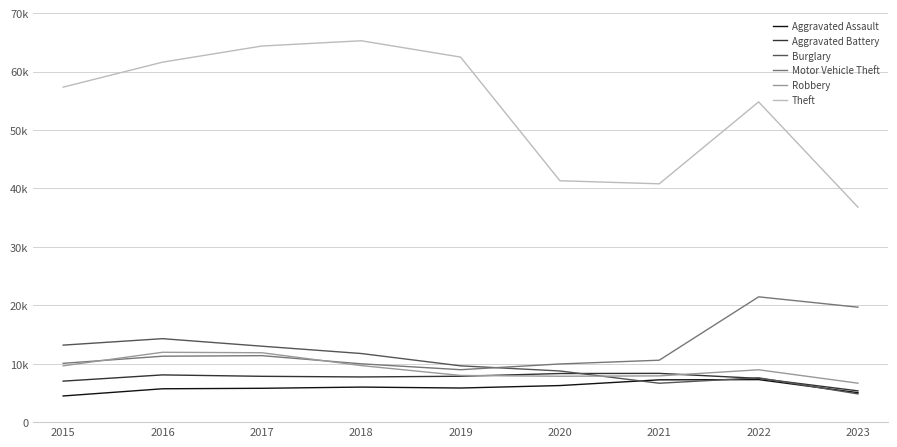

At how many categories does at least one series exceed 46374?

6